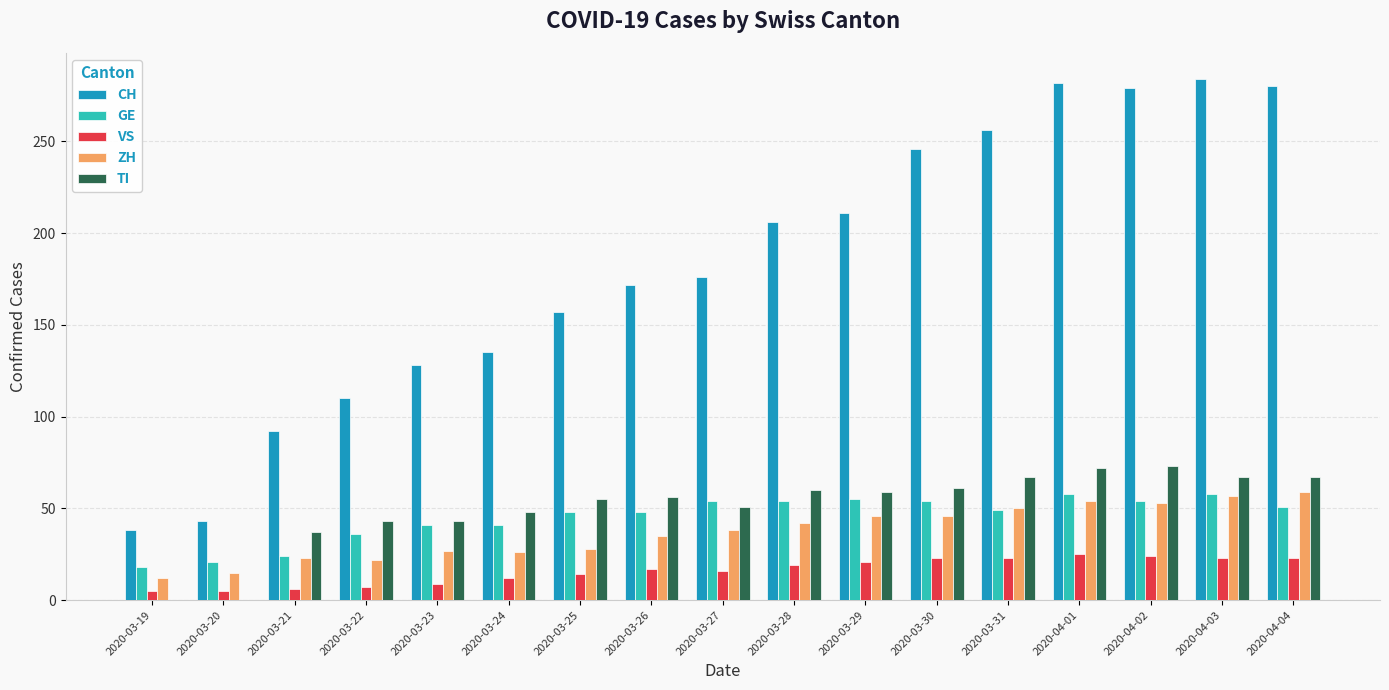

The value of GE at 2020-03-26 is 48. True or false?

True